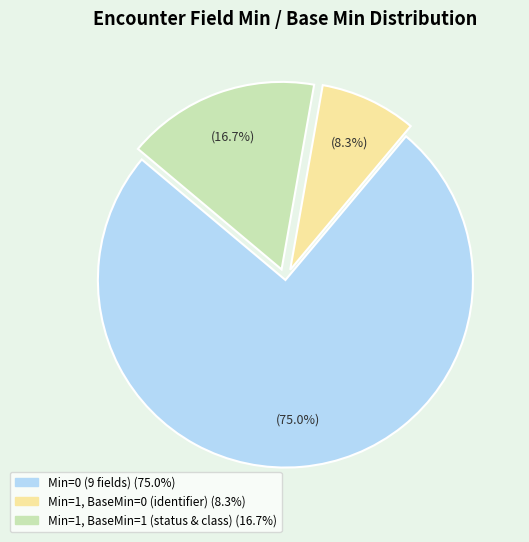

Is there a majority slice in this chart?

Yes